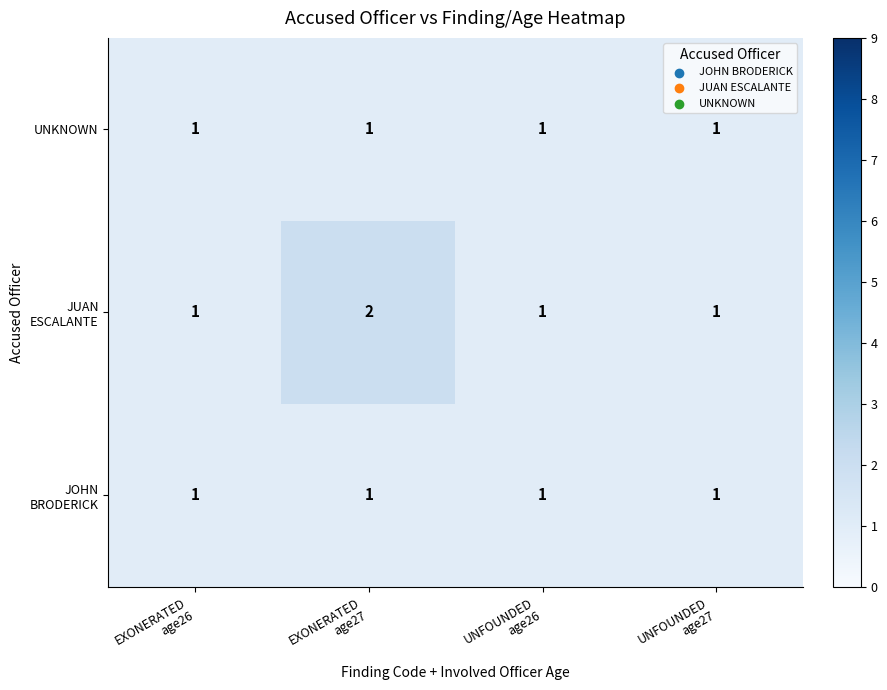

What is the greatest value displayed?

2